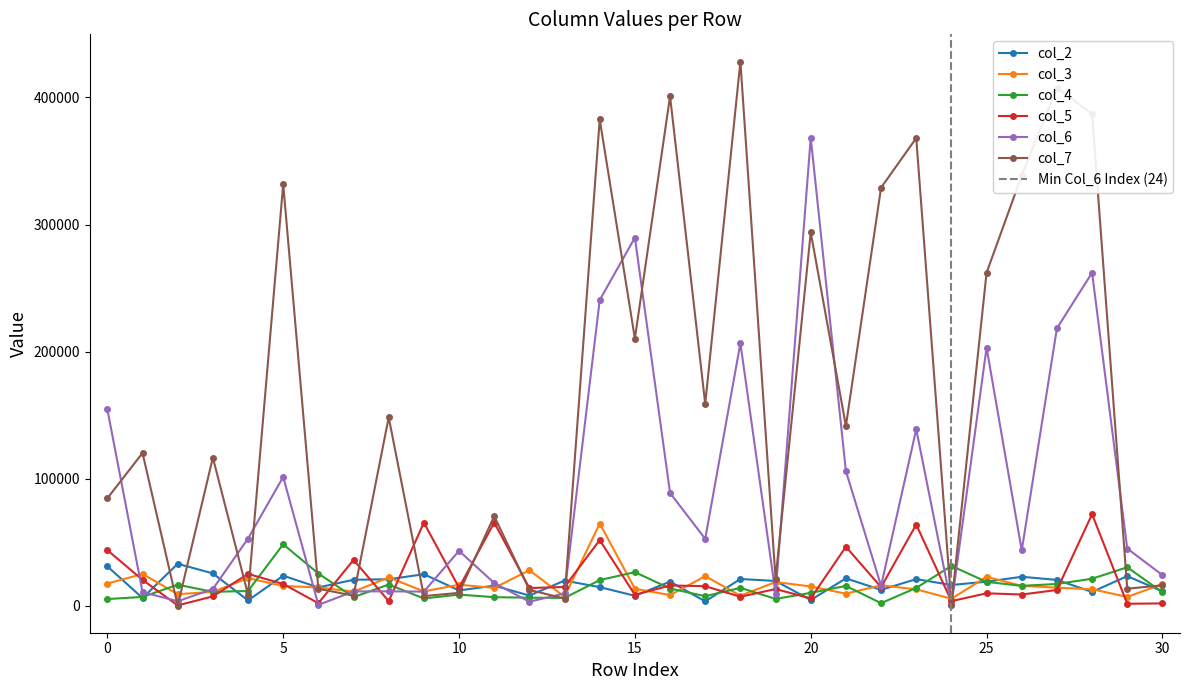

Which series has the largest total across all categories?

col_7